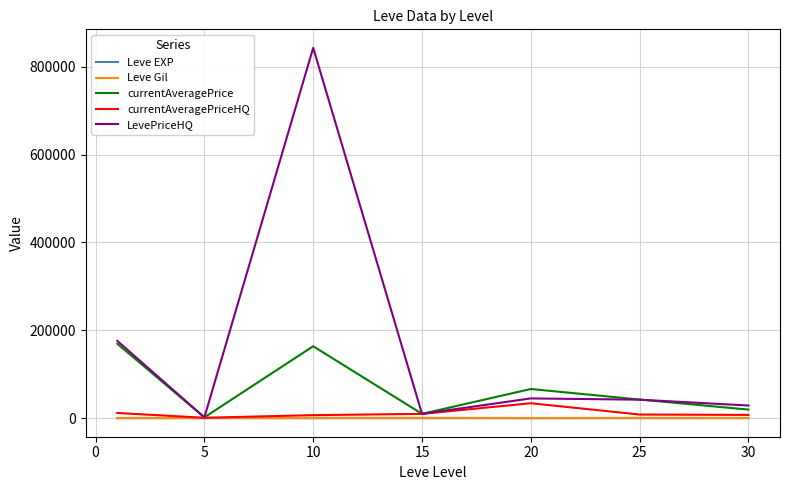

Which series has the largest total across all categories?

LevePriceHQ